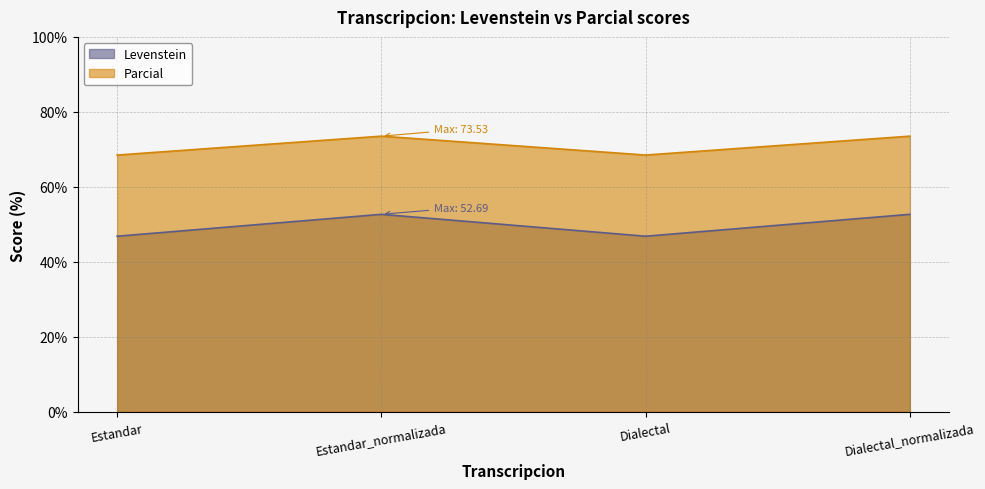

How many interior local valleys does the Levenstein series have?

1